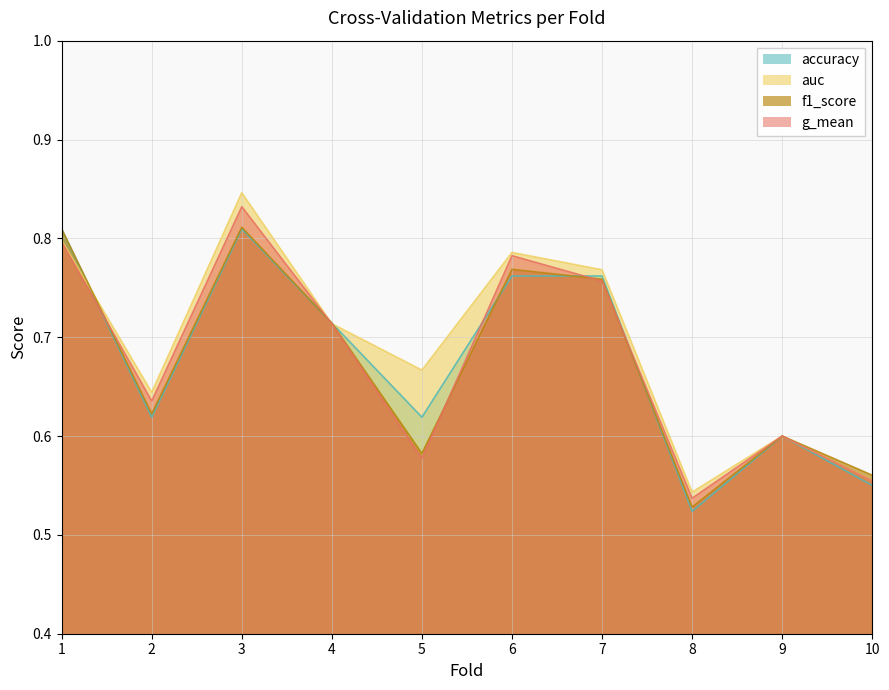

How many f1_score values are between 0 and 1?

10